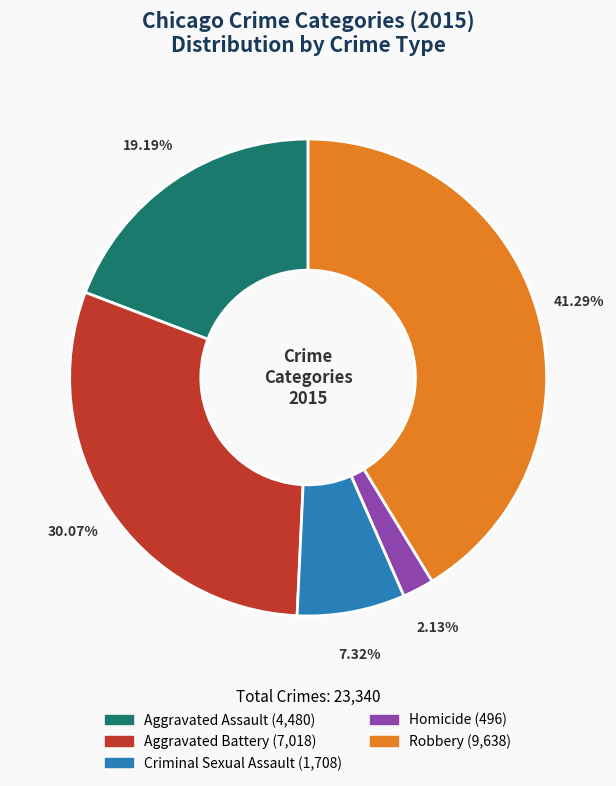

To the nearest percent, what portion does Aggravated Assault represent?

19%